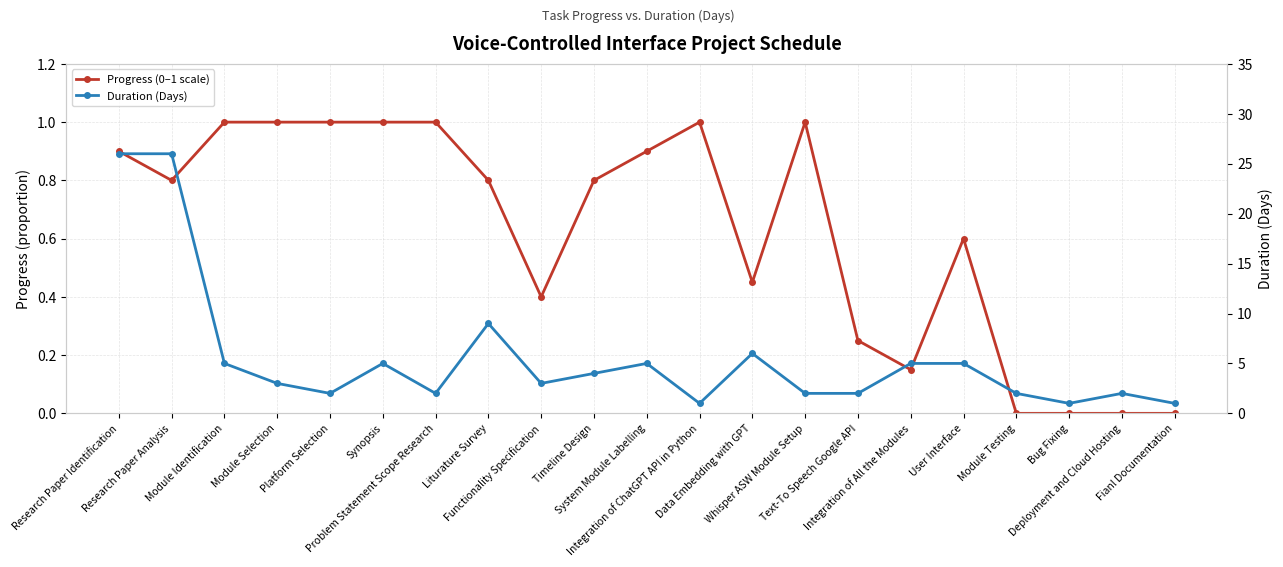

At Data Embedding with GPT, list the series in order from smallest to largest.

Progress (0–1 scale), Duration (Days)